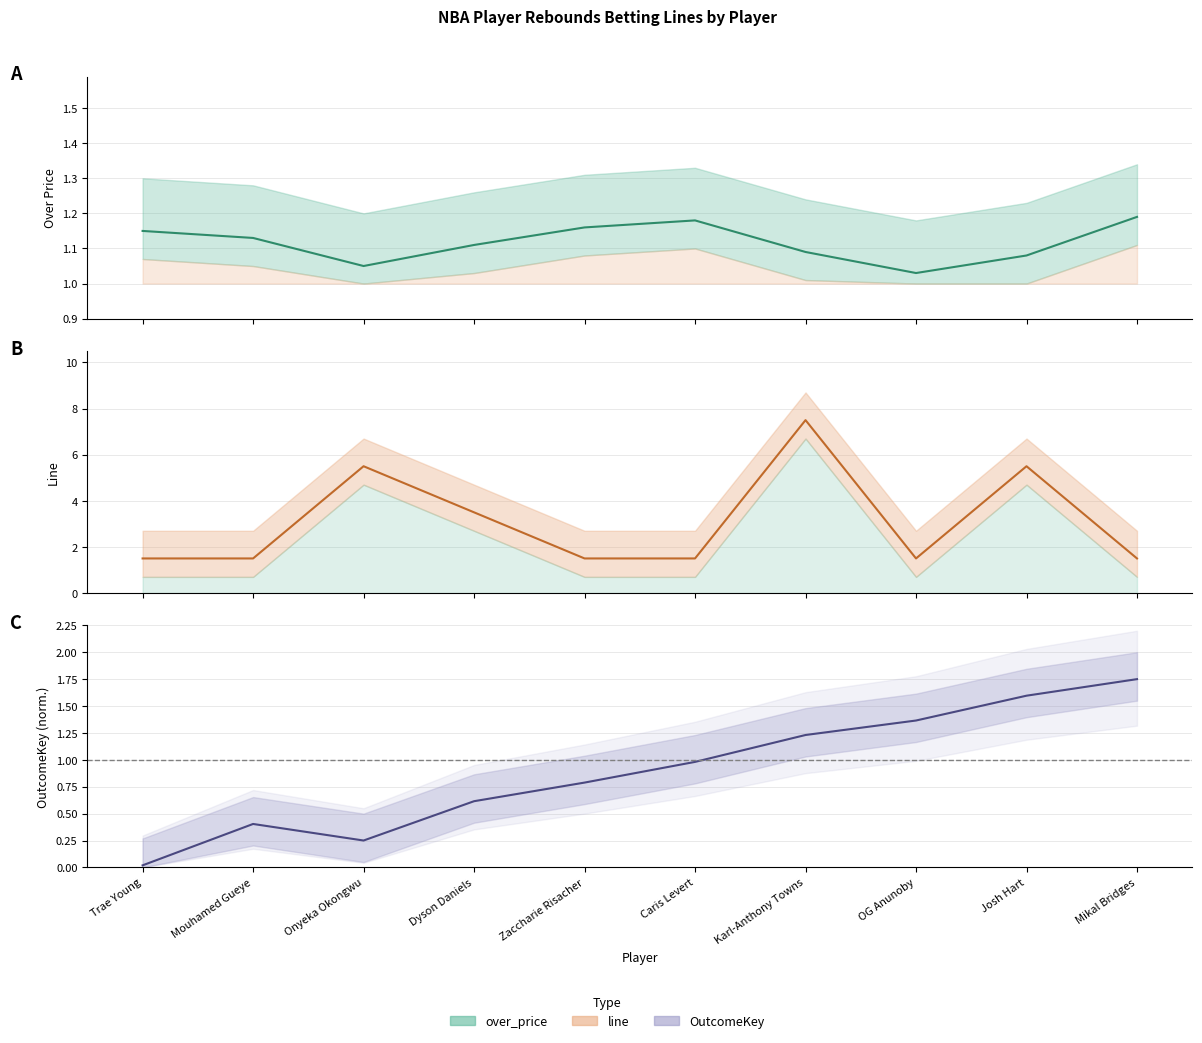

True or false: over_price and line cross at least once.

False